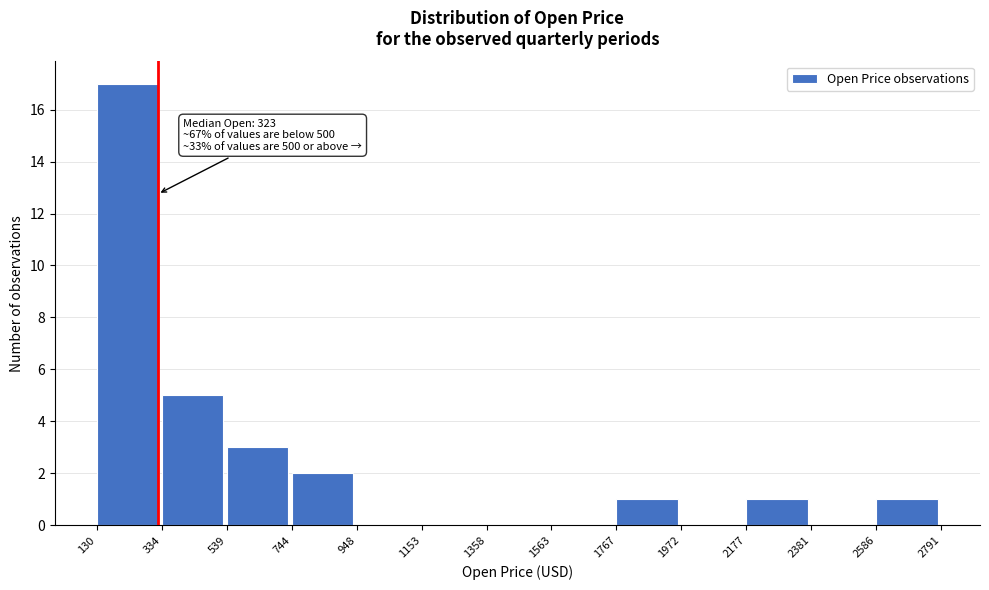

Which range on the x-axis has the tallest bar?

130 to 334